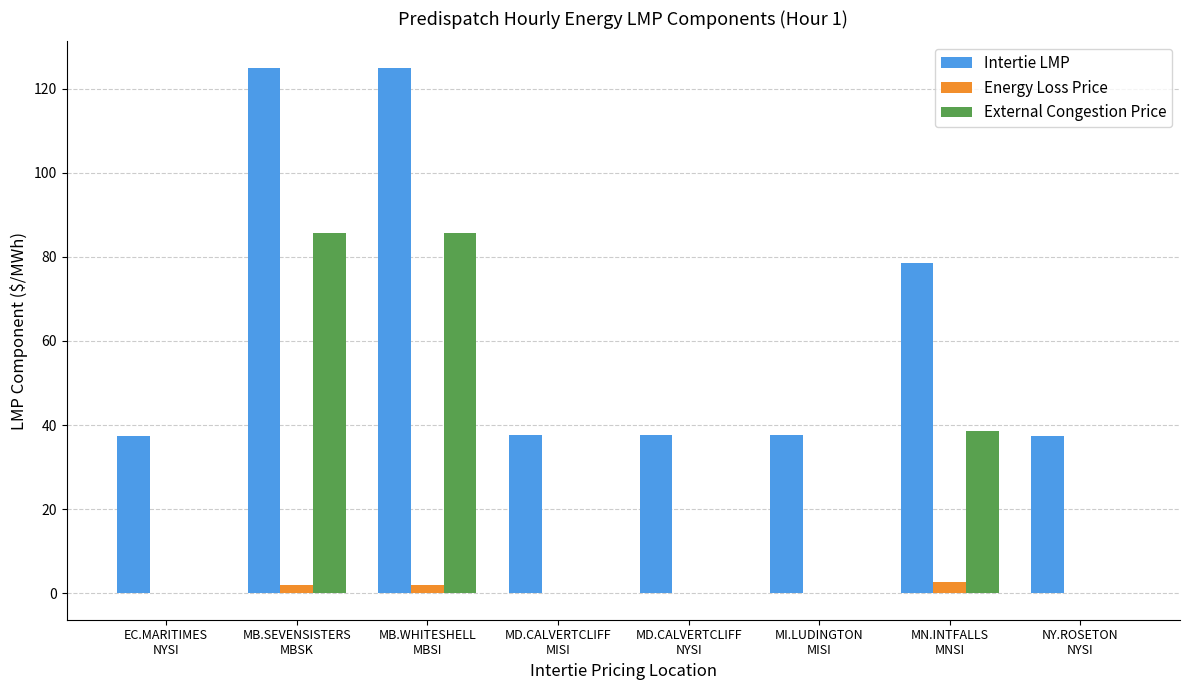

What is the total value across all series at MI.LUDINGTON
MISI?

37.8